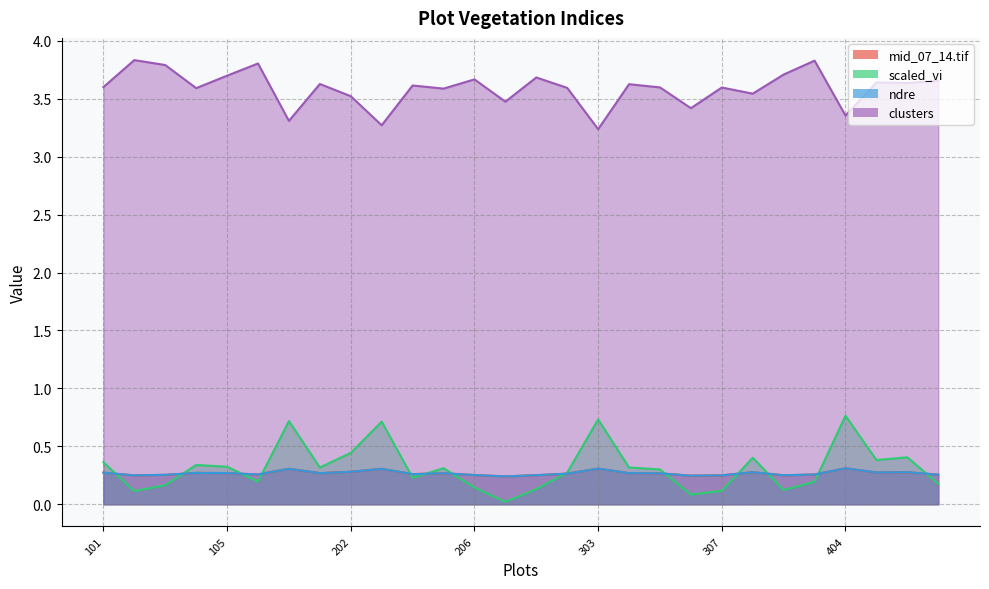

What is the sum of all ndre values?

7.5